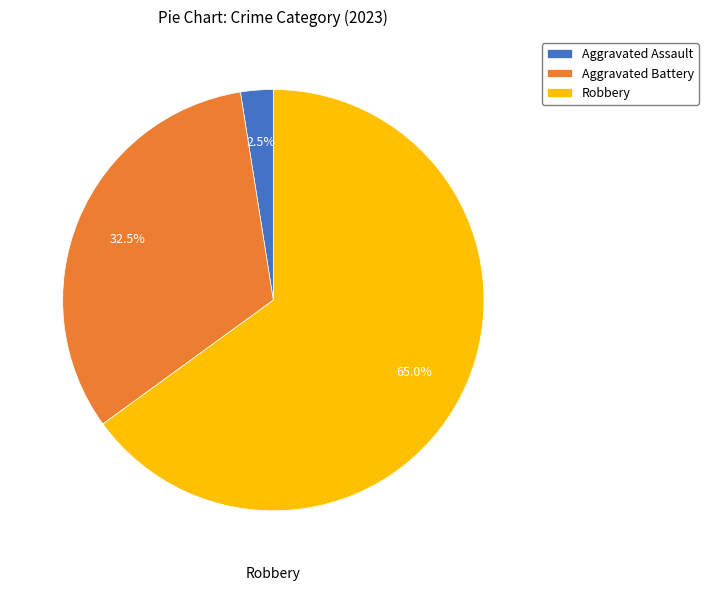

Is there a majority slice in this chart?

Yes